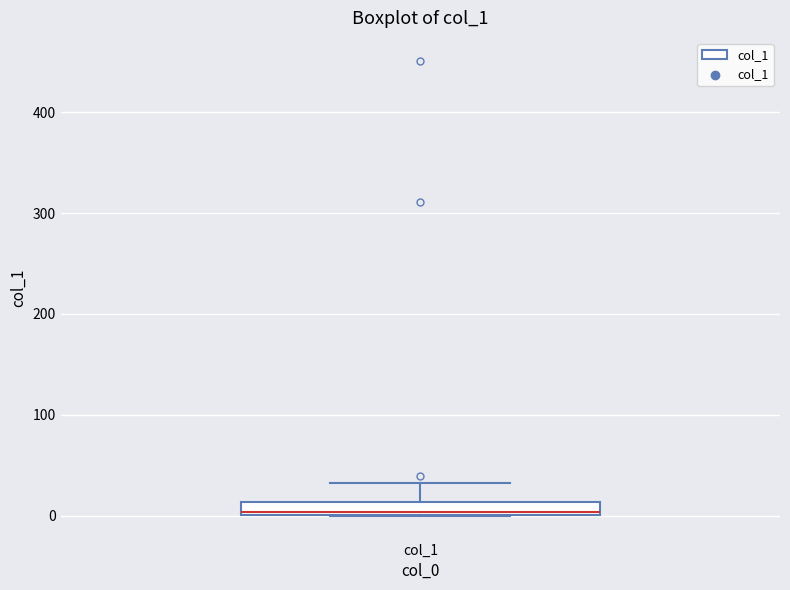

Where does the upper whisker of the box for col_1 end on the y-axis? The values are not printed on the chart, so give them approximately, as read against the axis.

30